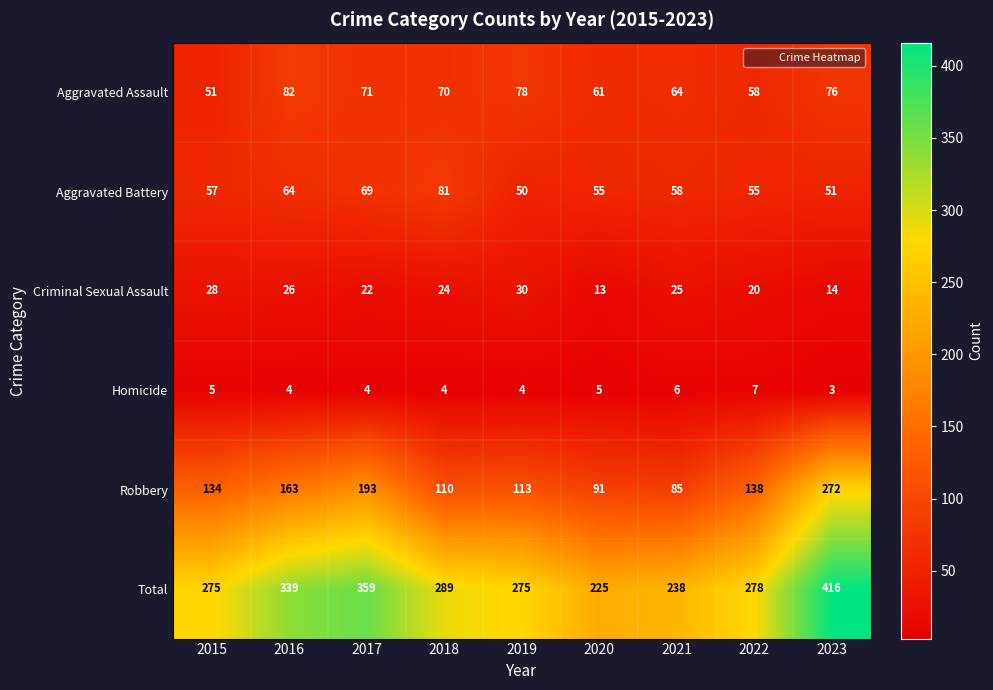

How many data points does each series have?

9